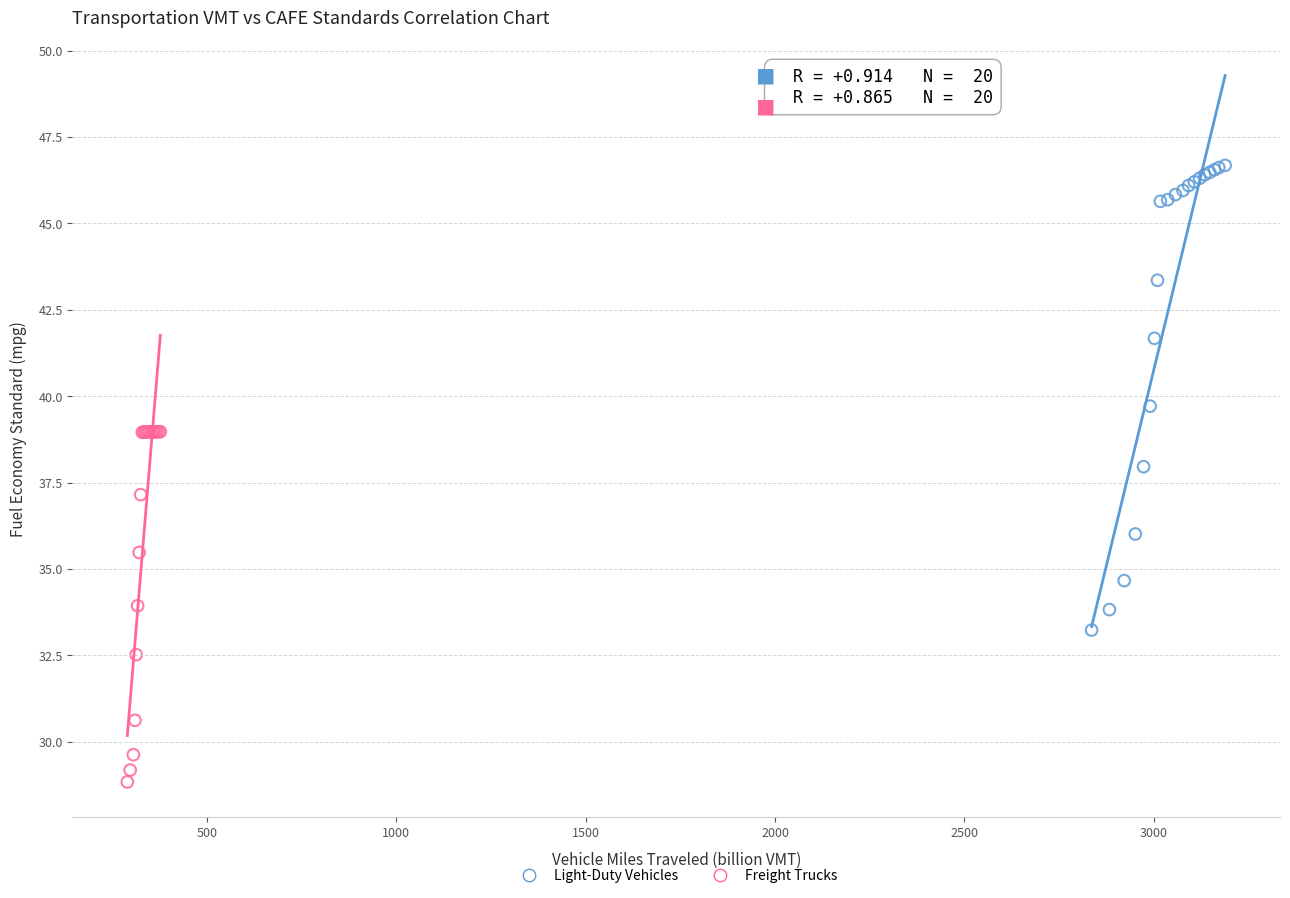

Which series has the largest Y range (max minus min)?

Light-Duty Vehicles